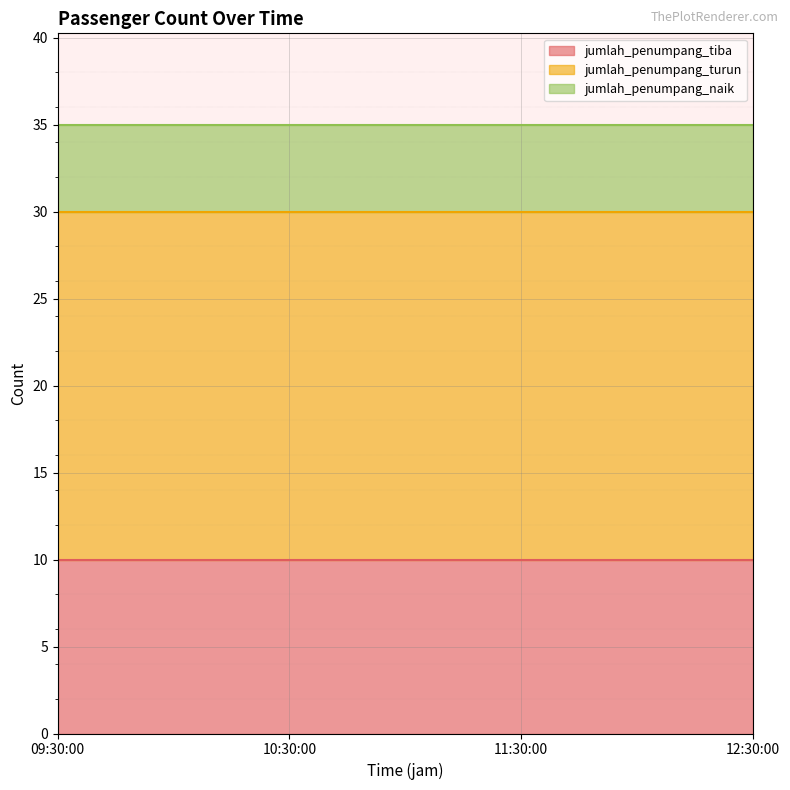

True or false: jumlah_penumpang_tiba and jumlah_penumpang_naik intersect in this chart.

False